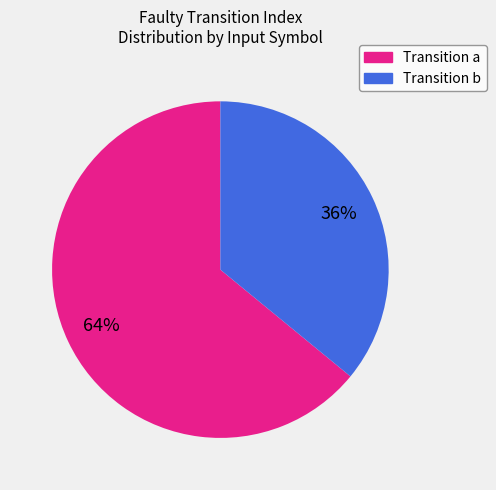

The Transition b slice represents 28% of the pie. True or false?

False